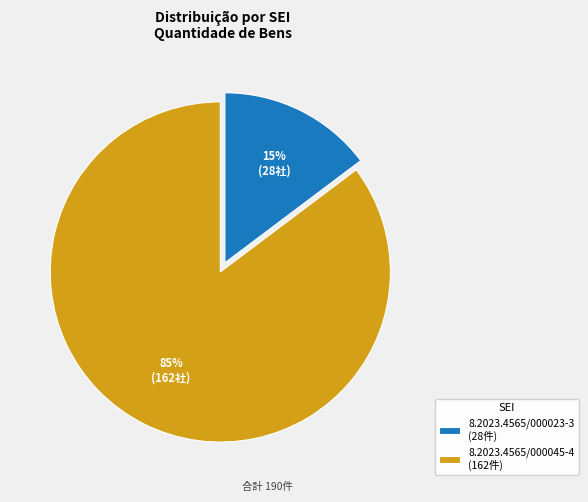

Which slice represents more than half of the pie?

8.2023.4565/000045-4